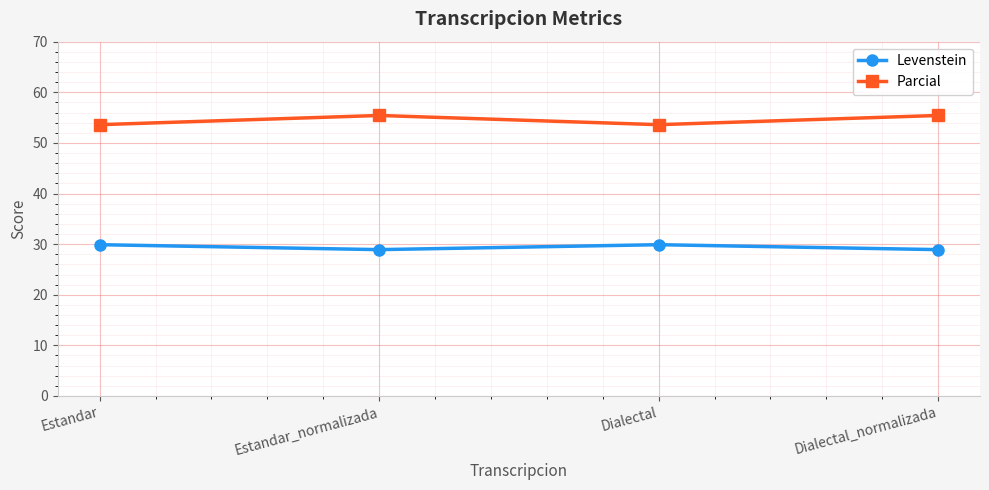

Reading left to right, what are all the values shown in this chart?

Levenstein: 29.9	28.9	29.9	28.9
Parcial: 53.6	55.4	53.6	55.4